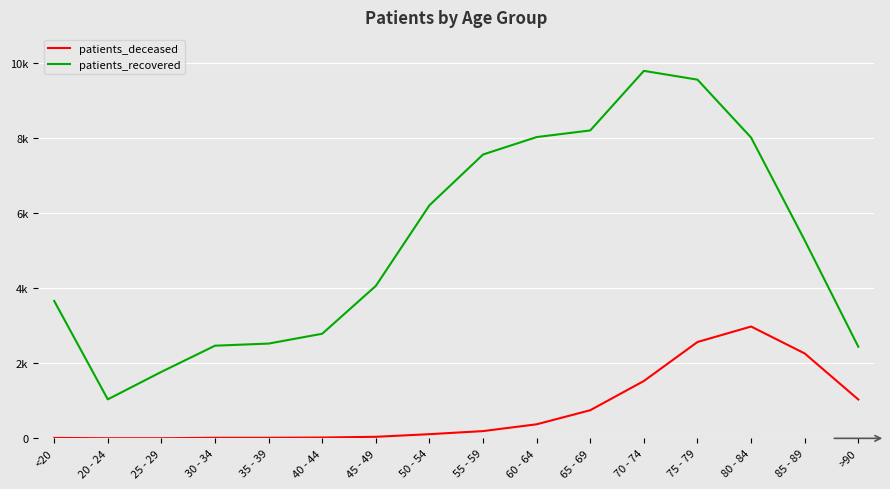

What are all the series names shown in the legend?

patients_deceased, patients_recovered